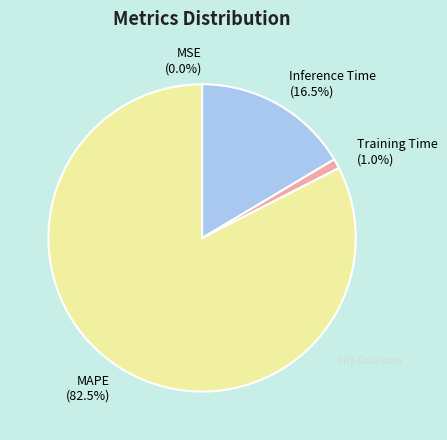

What is the largest slice in the pie chart?

MAPE